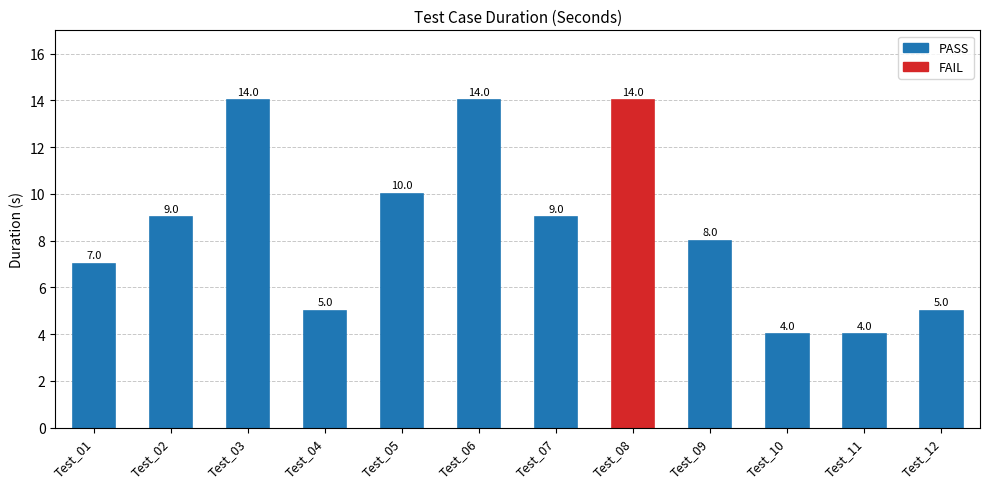

What is the minimum value shown in the chart?

4